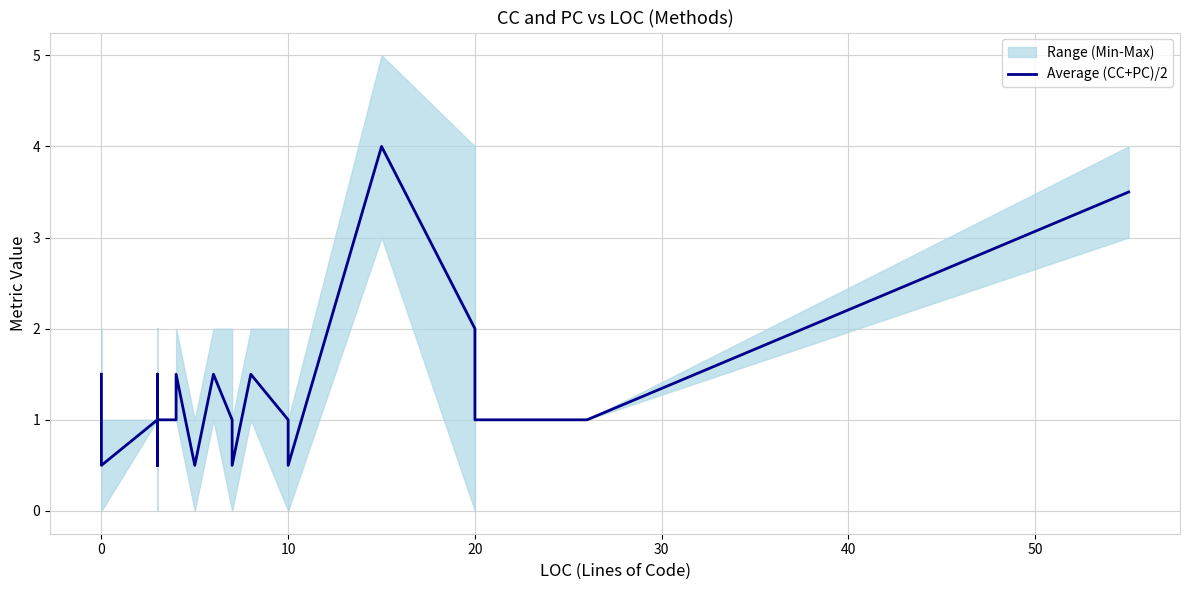

How many data points does each series have?

40